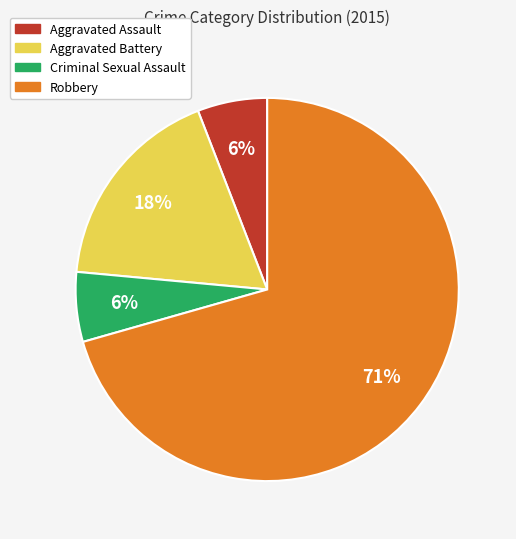

Do Criminal Sexual Assault and Robbery together represent more than half of the pie?

Yes